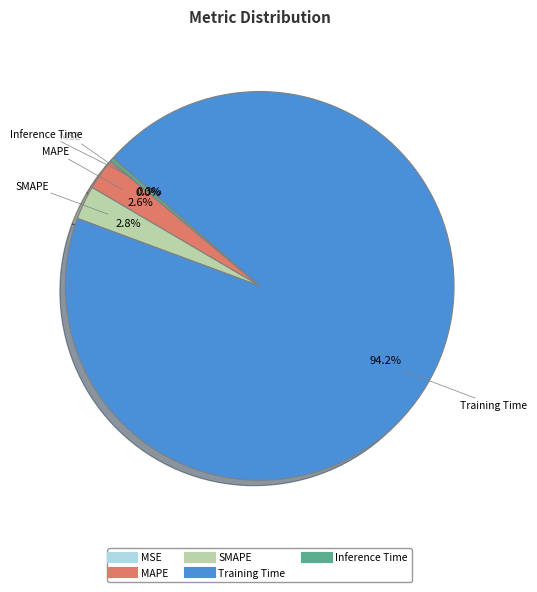

To the nearest percent, what is the difference between the Training Time and MAPE slice percentages?

92%